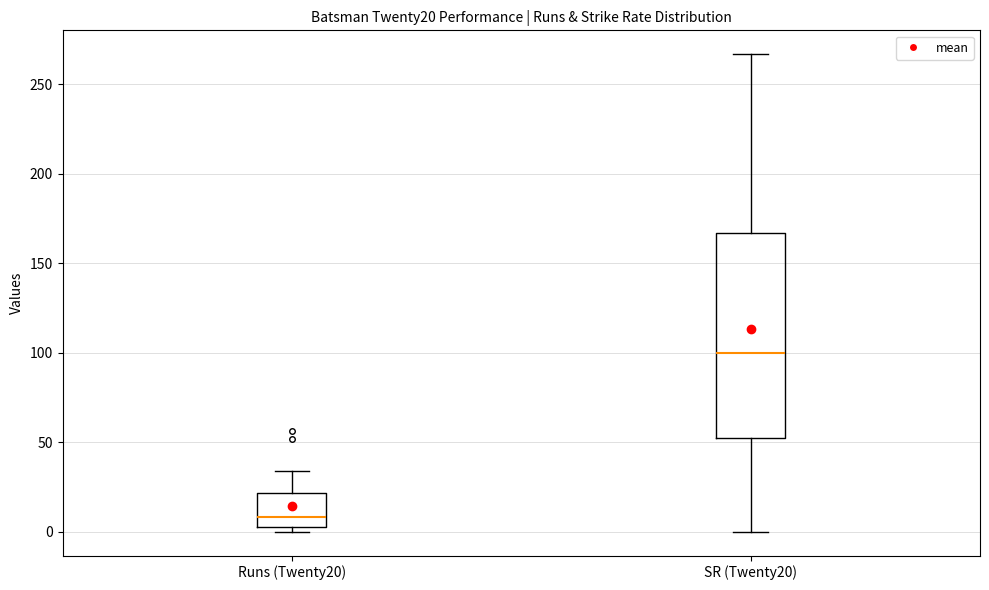

Which box is the tallest, from its lower edge to its upper edge?

SR (Twenty20)